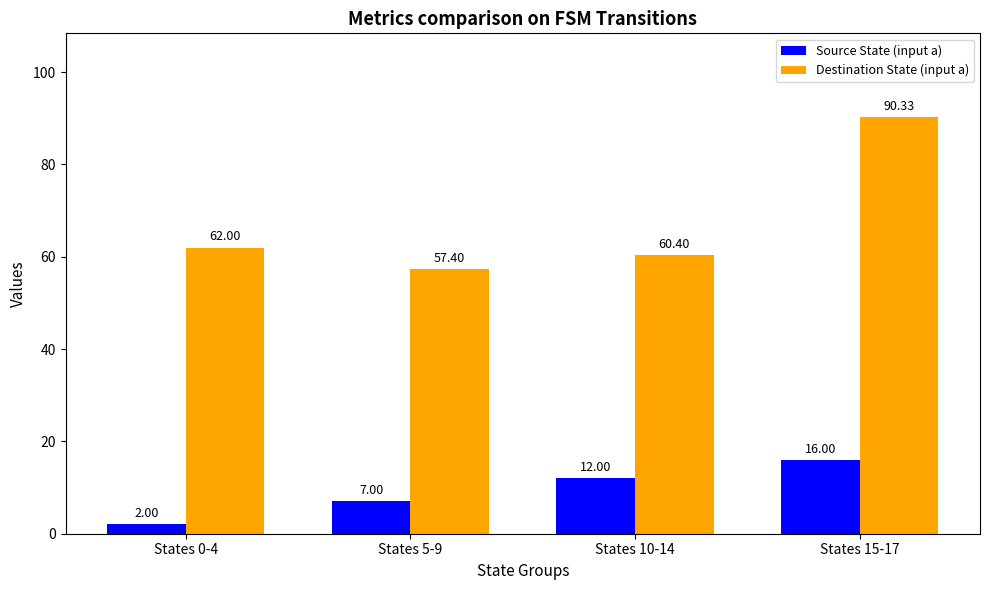

How many data points does each series have?

4